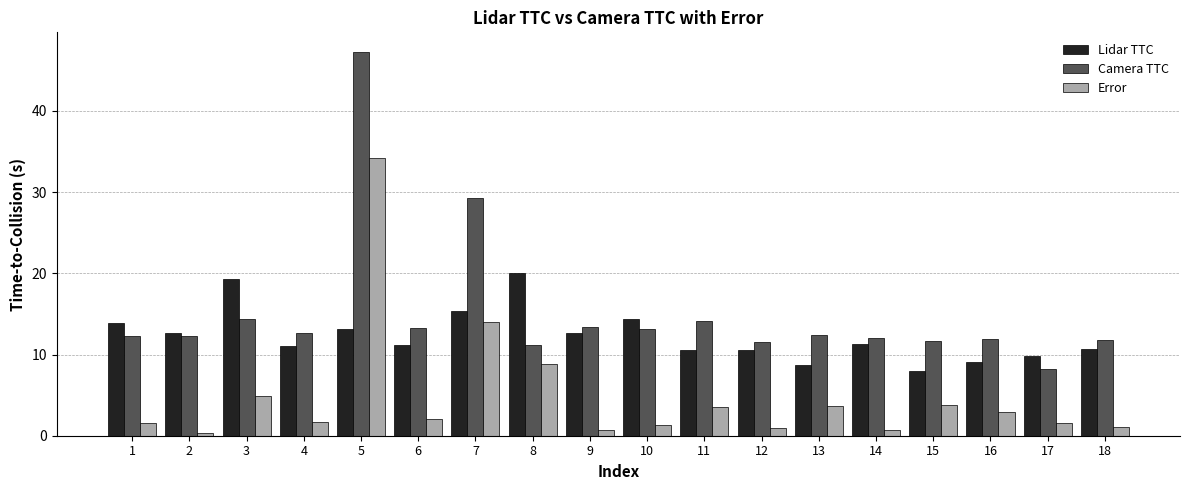

Is the value of Camera TTC at 12 greater than the value of Error at 3?

Yes